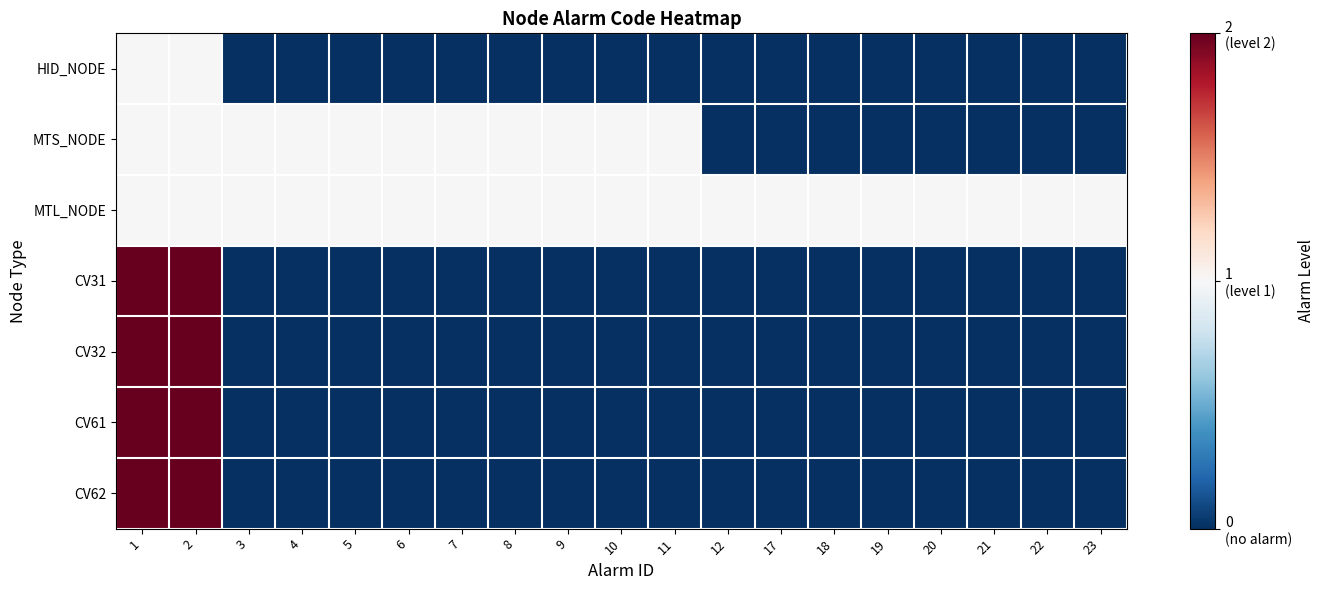

At 12, list the series in order from smallest to largest.

HID_NODE, MTS_NODE, CV31, CV32, CV61, CV62, MTL_NODE